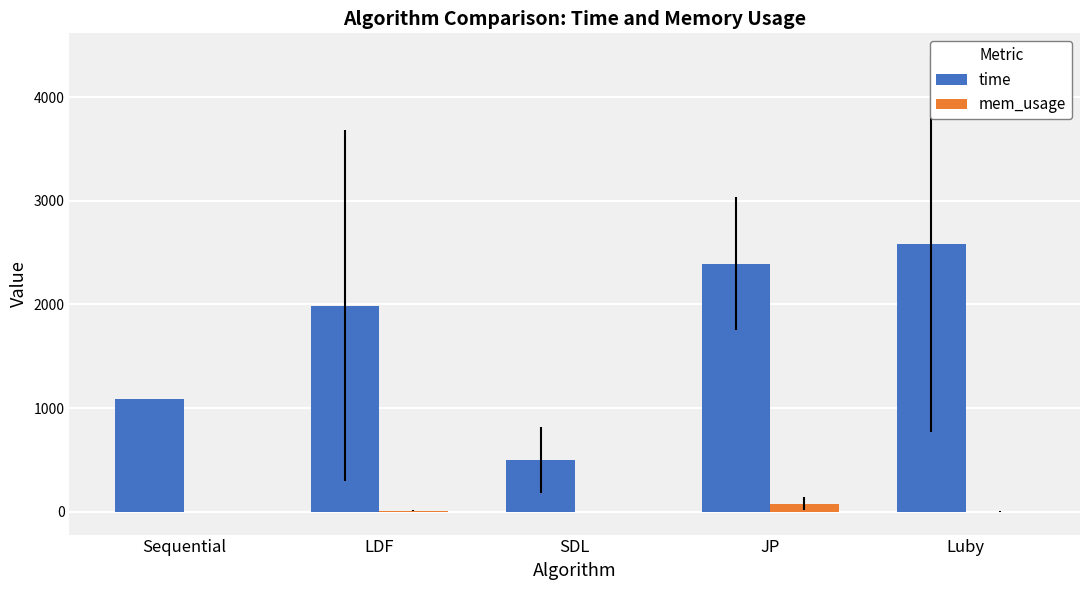

Is the value of time at LDF greater than the value of mem_usage at Luby?

Yes